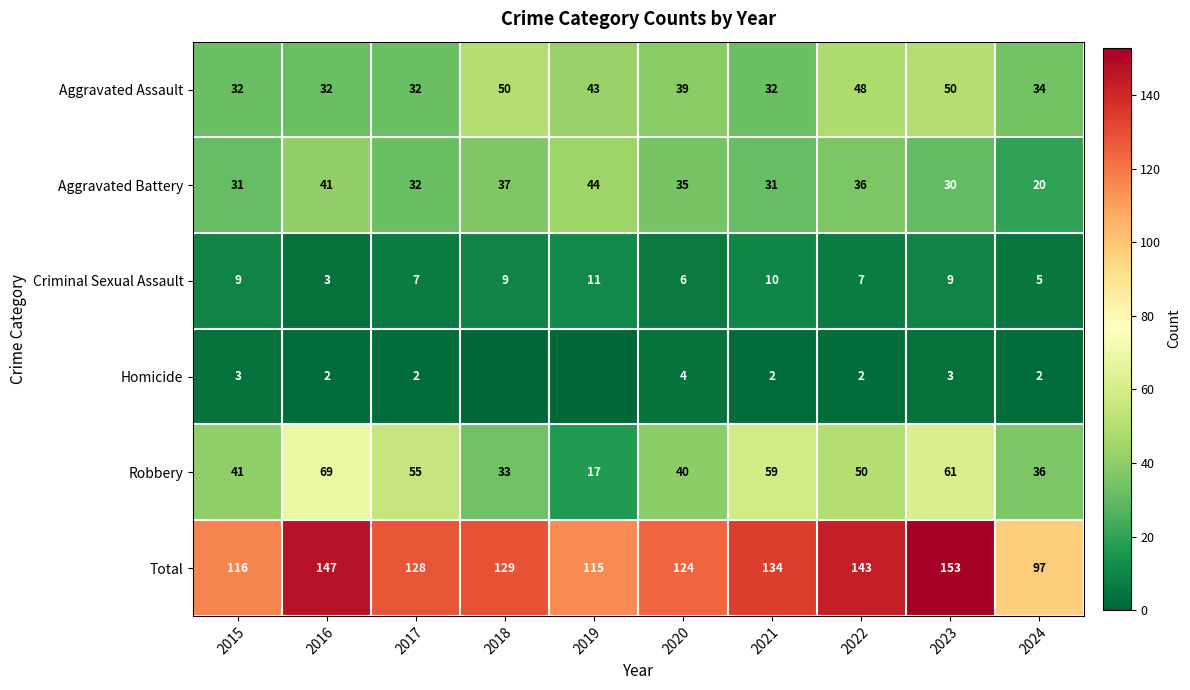

How many data points does each series have?

10